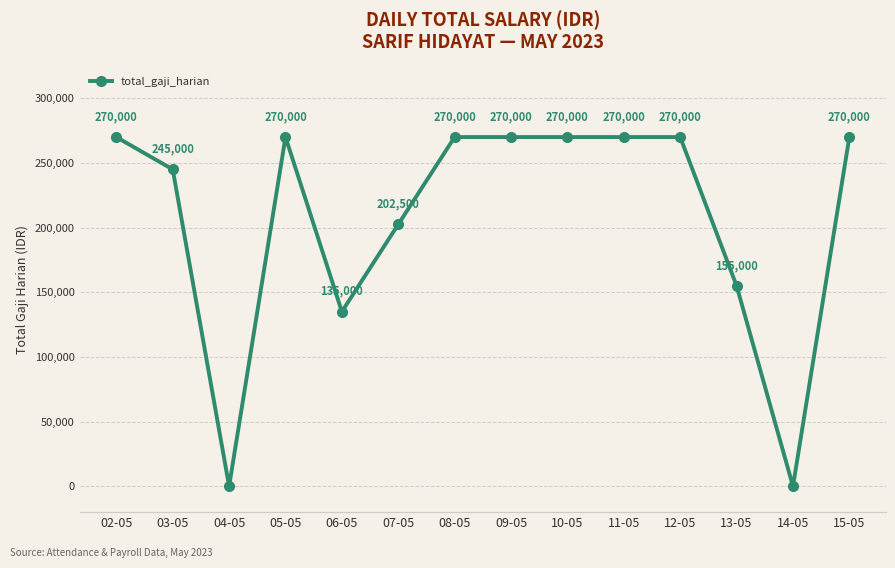

What is the greatest value displayed?

270000